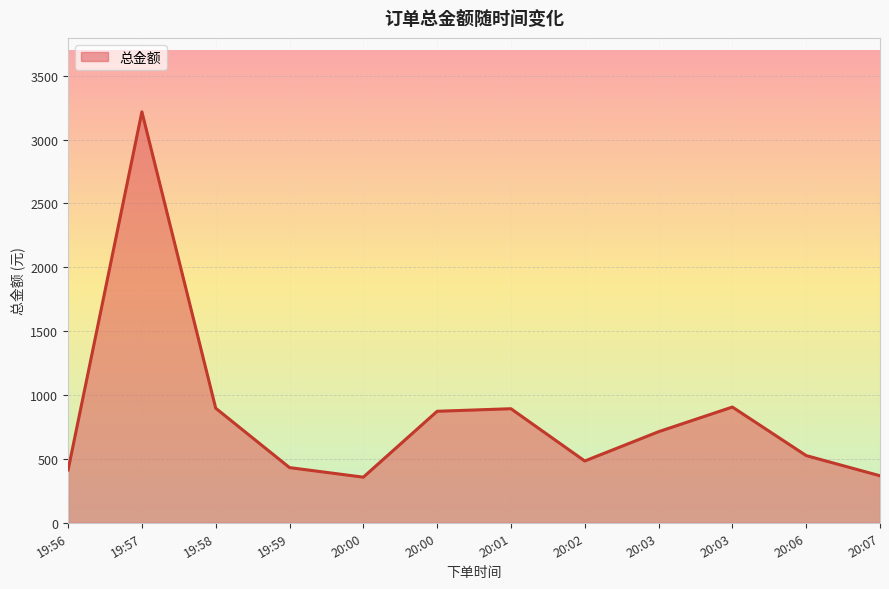

What is the value of the 3rd point from the left?

896.9